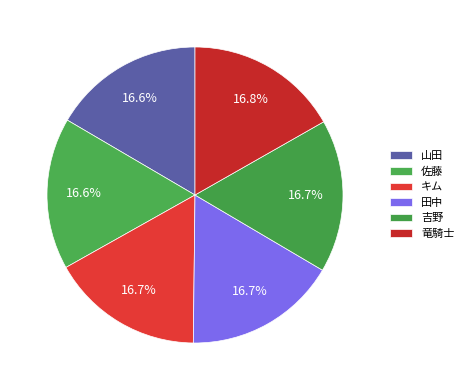

What percentage is the 吉野 slice, to the nearest percent?

17%